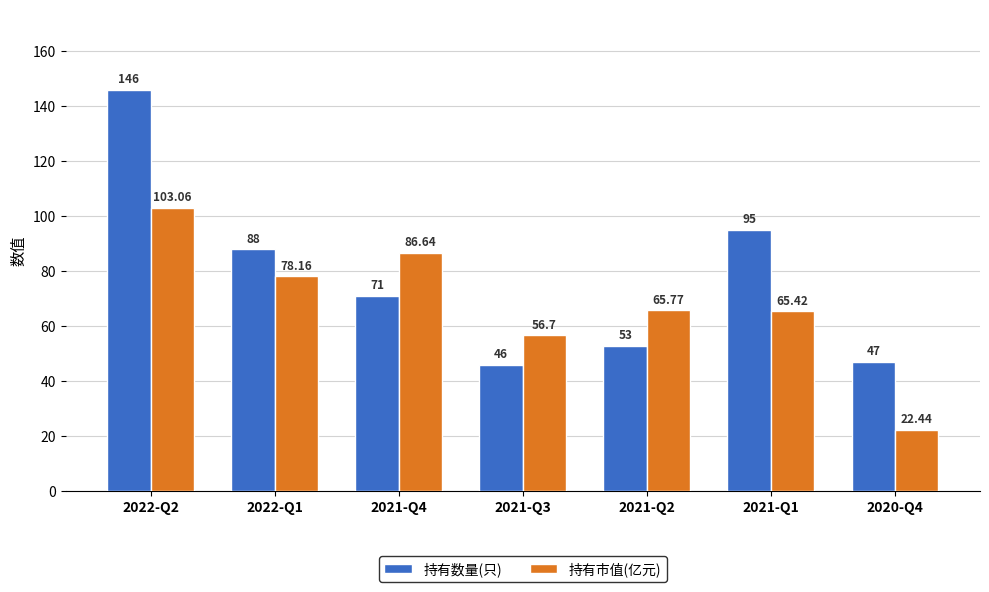

What is the difference between the second highest and minimum values in the 持有市值(亿元) series?

64.2